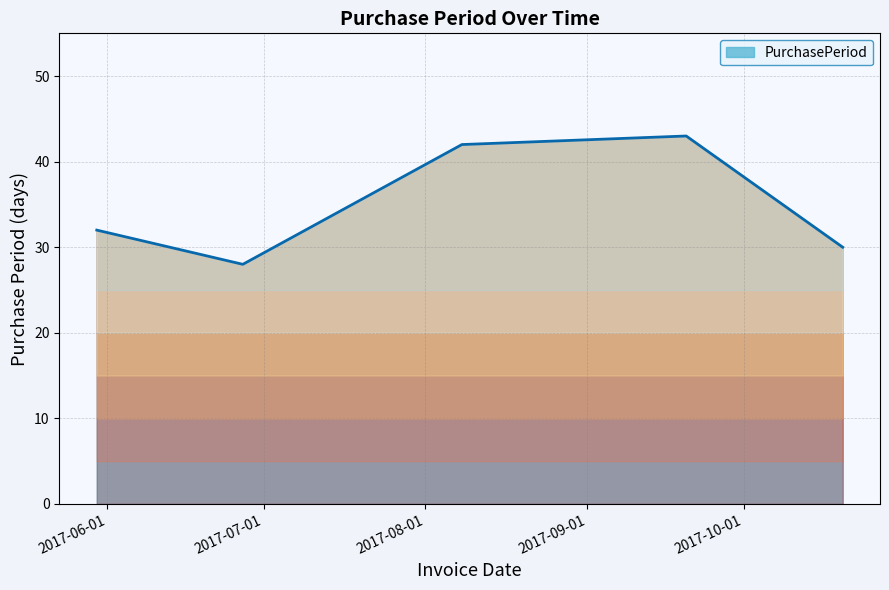

How many lines are shown in the chart?

1